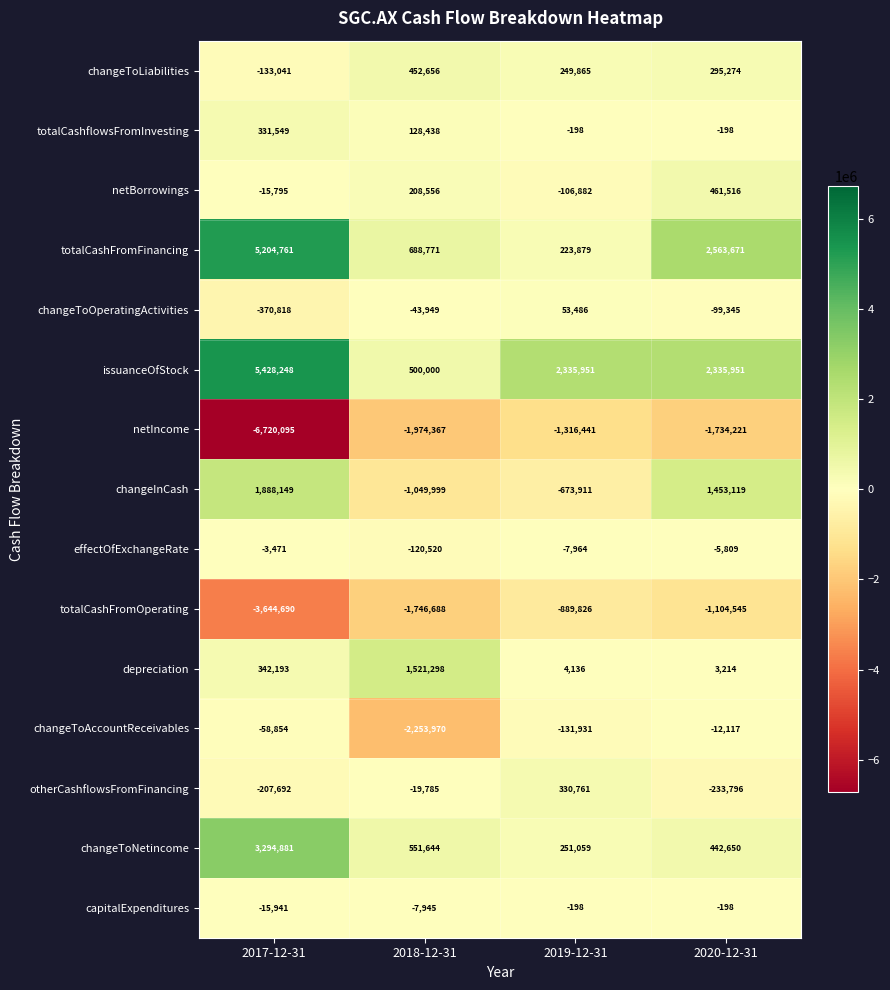

List the labels in order of changeToOperatingActivities value, smallest first.

2017-12-31, 2020-12-31, 2018-12-31, 2019-12-31